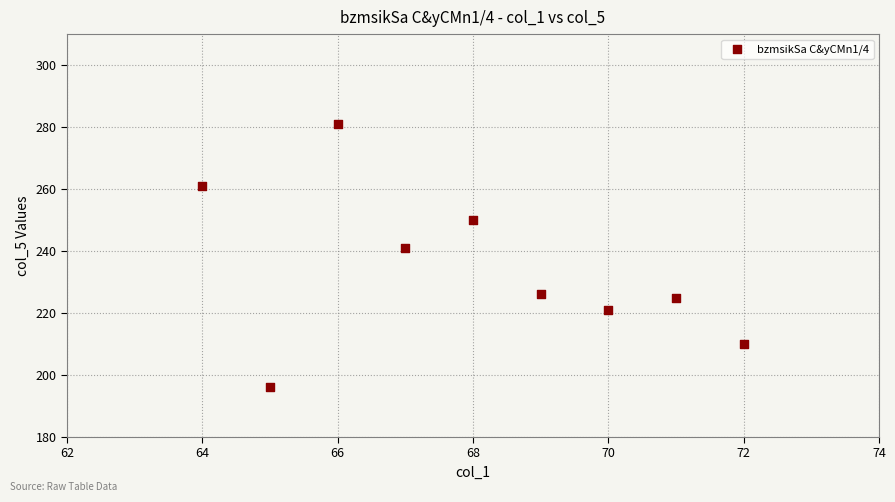

What is the average X value?

68